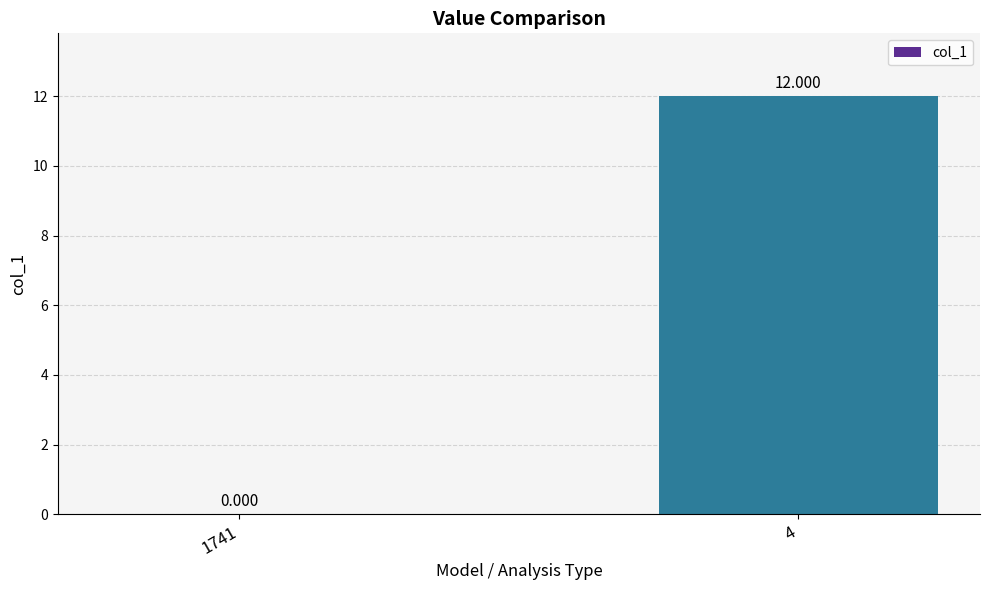

Where is the data nearest to the value 6?

1741